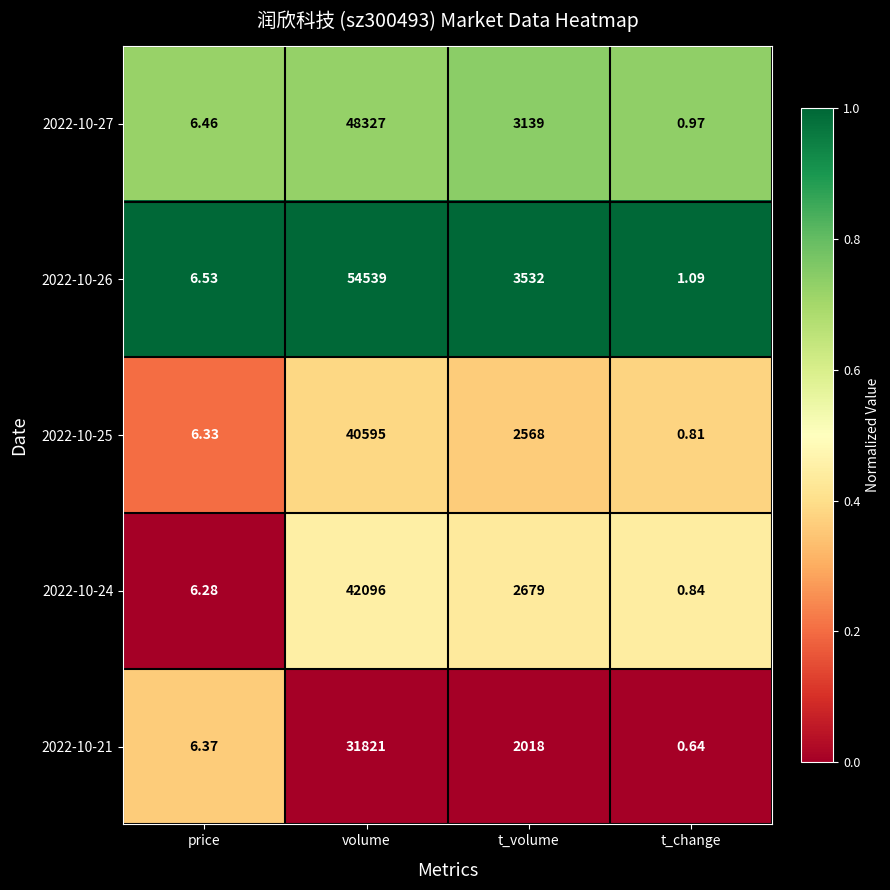

At which label does 2022-10-21 first exceed 2018?

volume